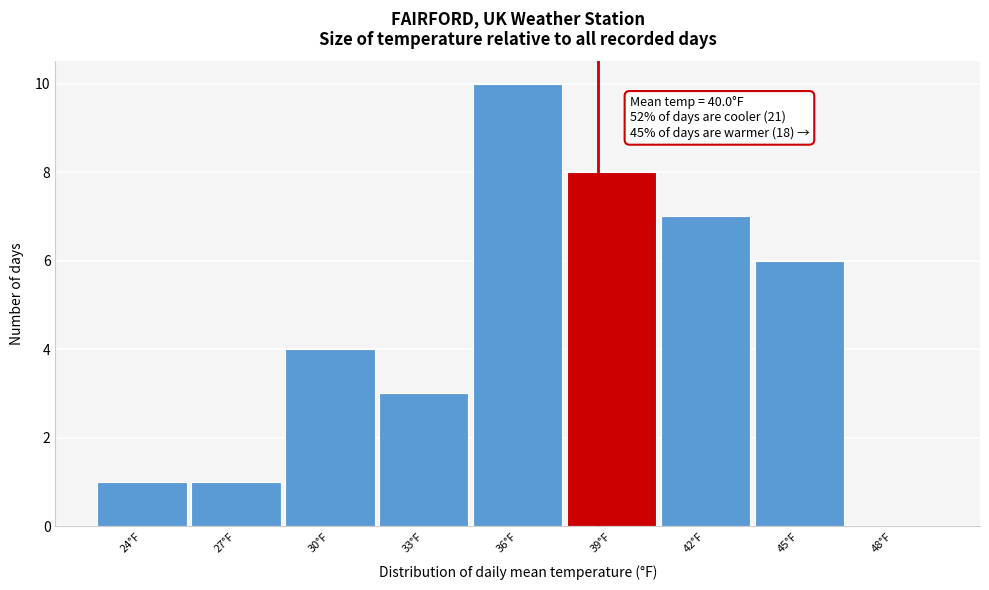

Reading right to left, what are all the values shown in this chart?

48°F=0	45°F=6	42°F=7	39°F=8	36°F=10	33°F=3	30°F=4	27°F=1	24°F=1